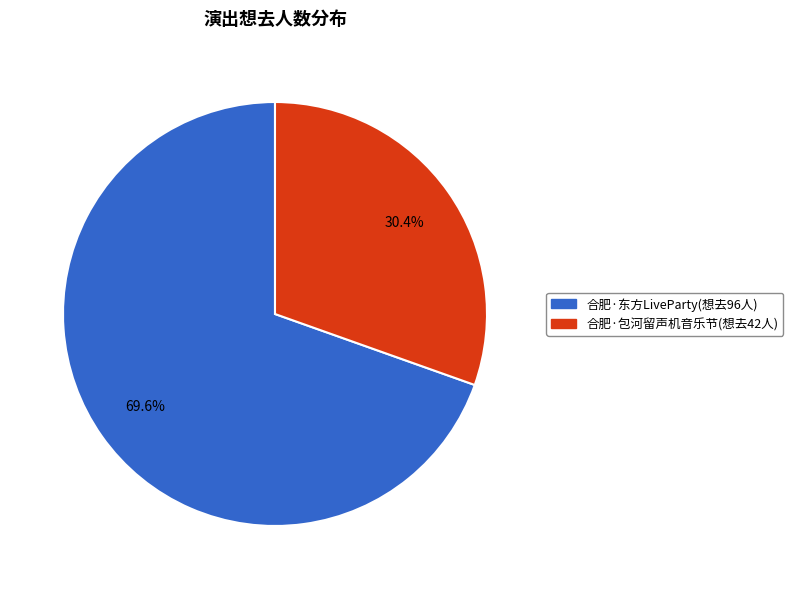

How many slices are in this pie chart?

2